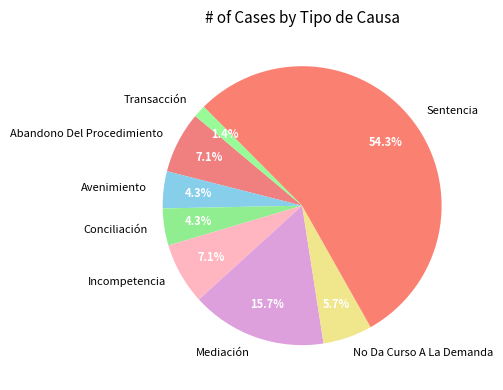

The Incompetencia slice represents 7% of the pie. True or false?

True